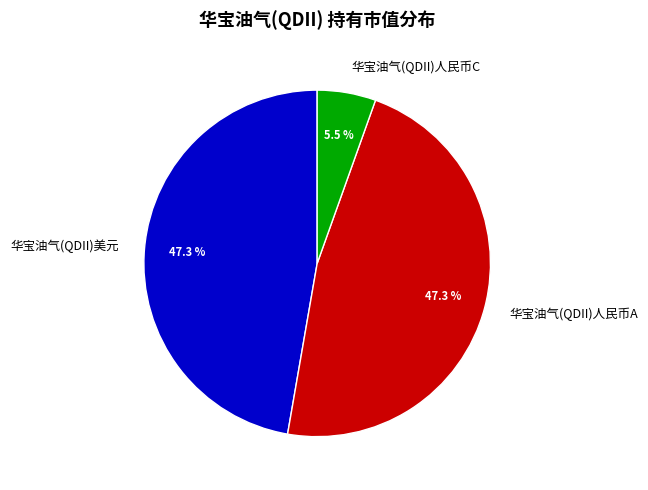

How many segments does this pie chart have?

3